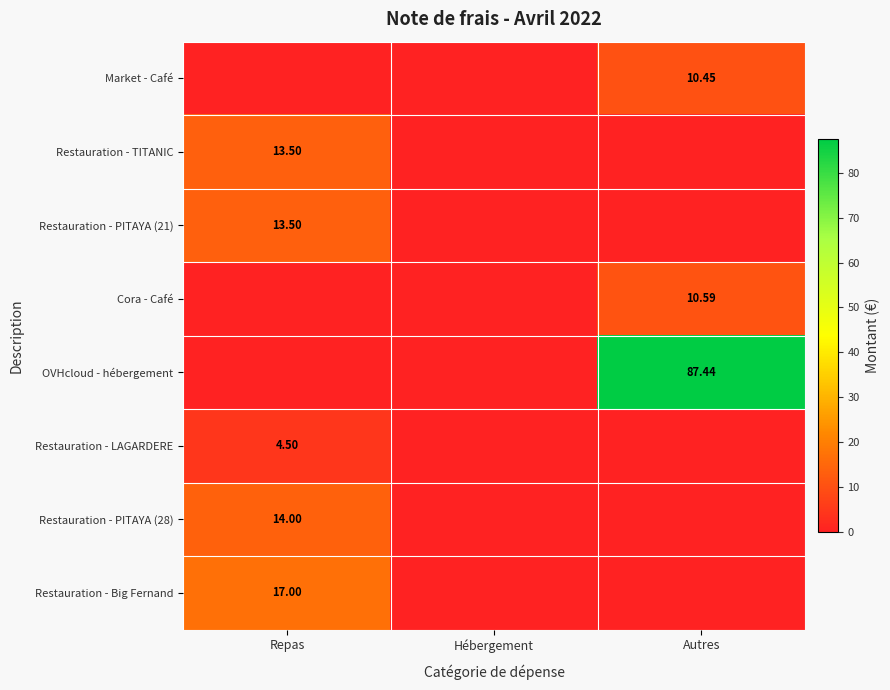

At which label is Cora - Café closest to 5?

Repas